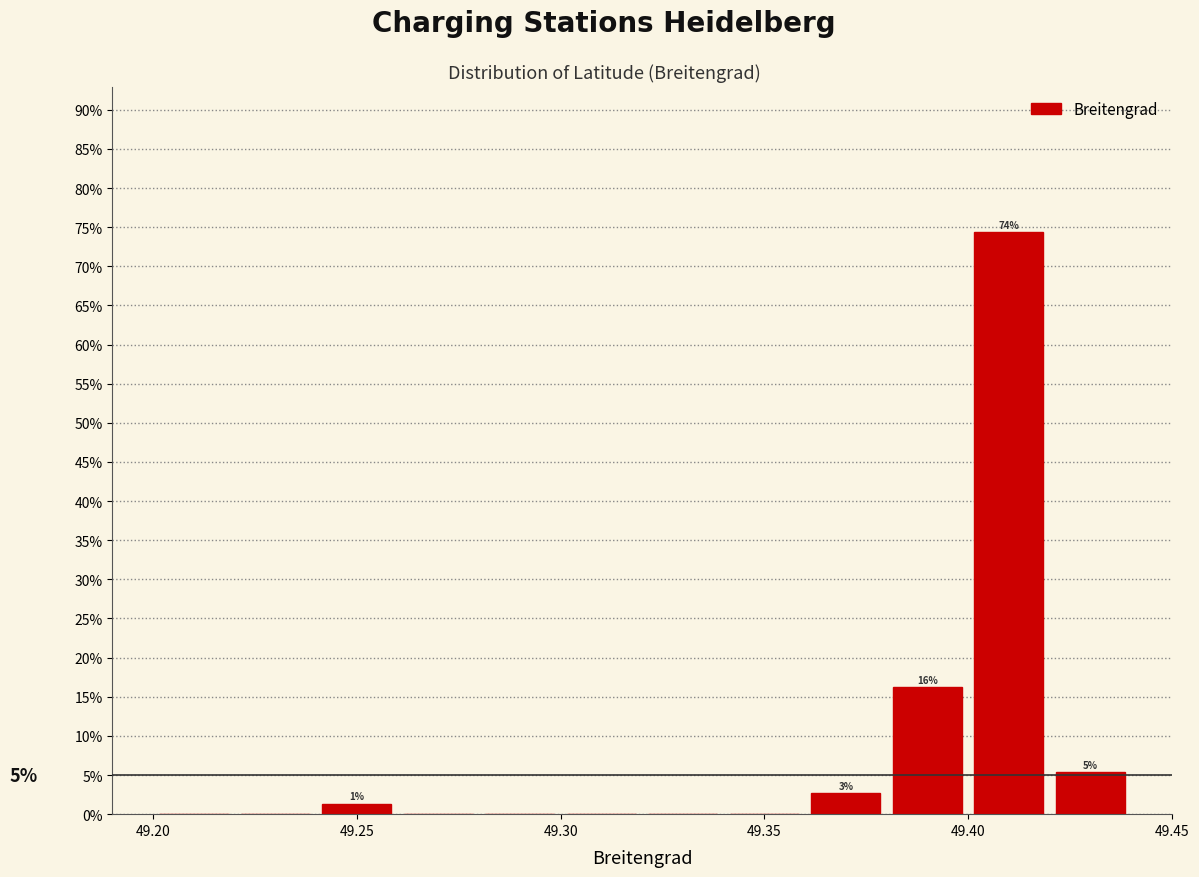

Which range on the x-axis has the tallest bar?

49.40 to 49.42